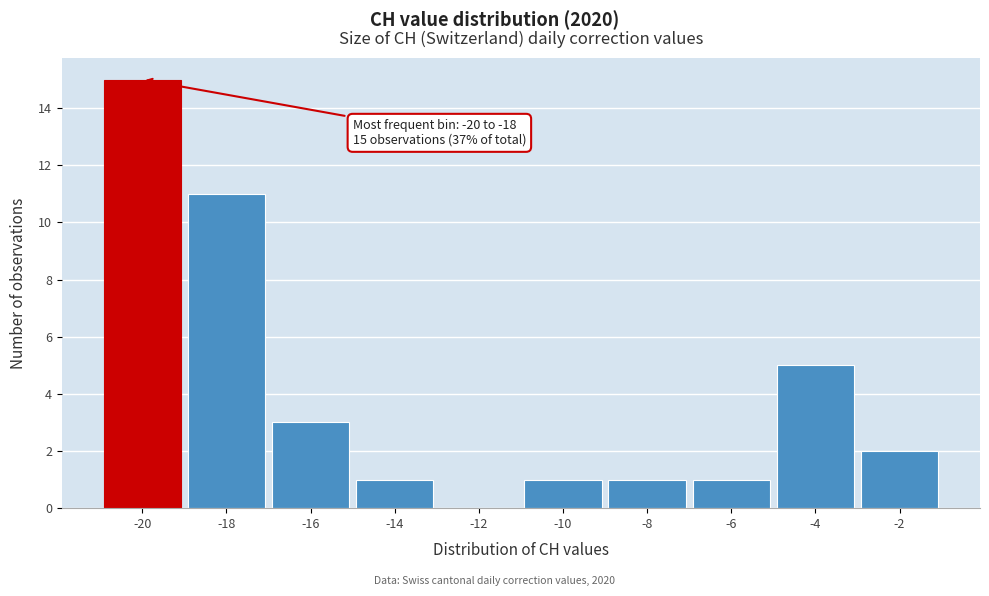

Reading left to right, transcribe all the data shown in this chart.

-20=15	-18=11	-16=3	-14=1	-12=0	-10=1	-8=1	-6=1	-4=5	-2=2